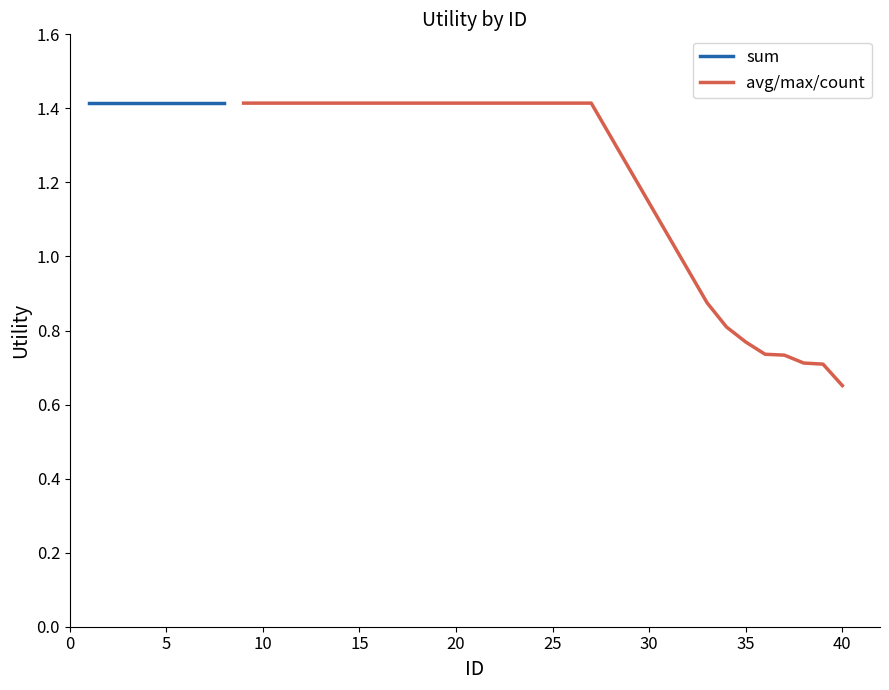

Is it true that avg/max/count equals 2.0 at 15?

False